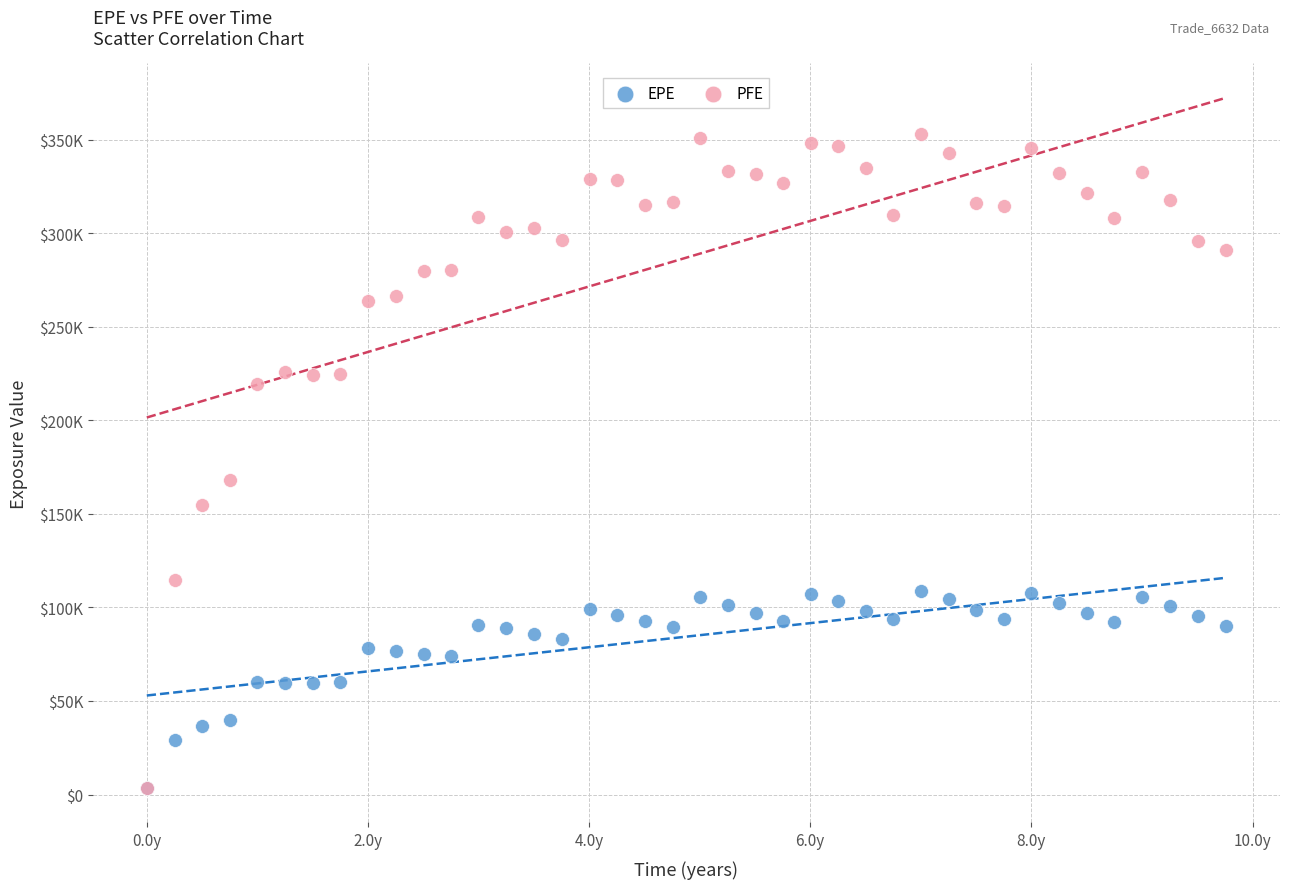

What are all the series names shown in the legend?

EPE, PFE